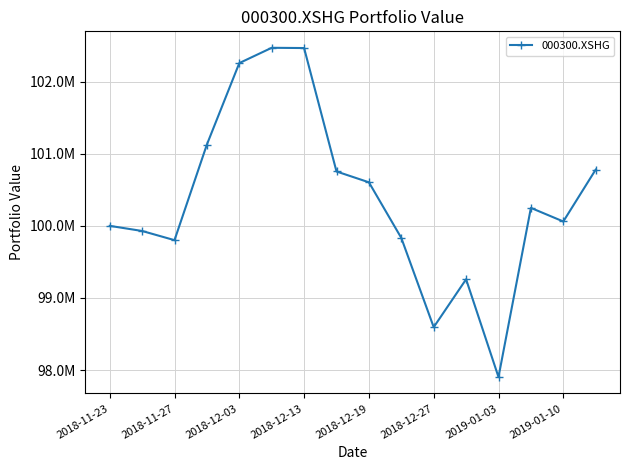

Does the chart have visible grid lines?

Yes